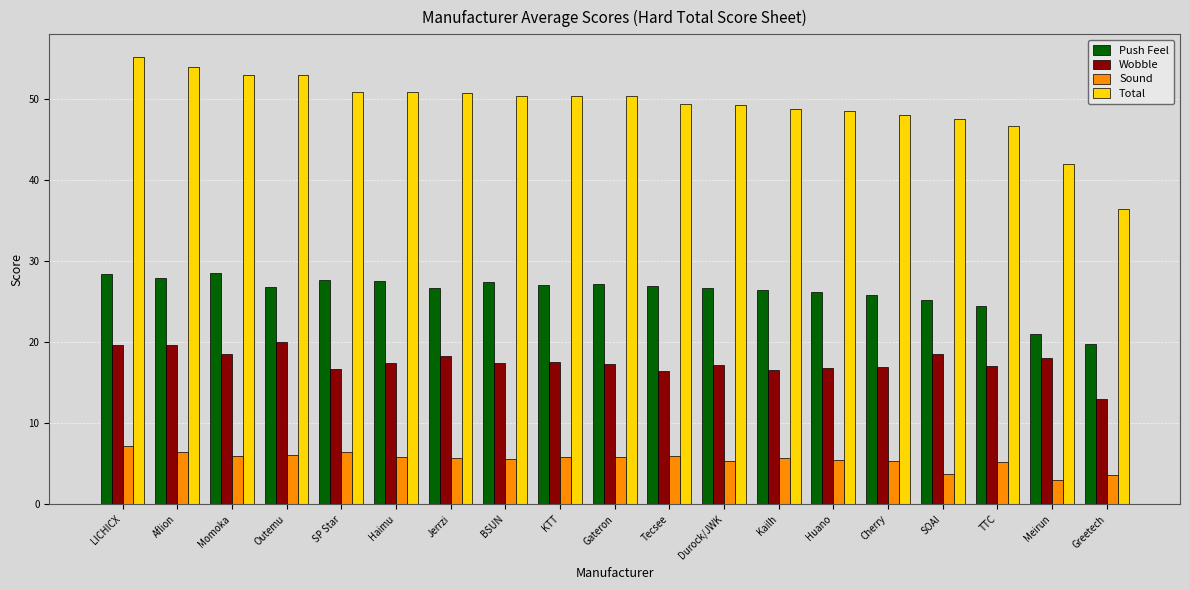

What is the label of the 10th bar from the left?

Gateron